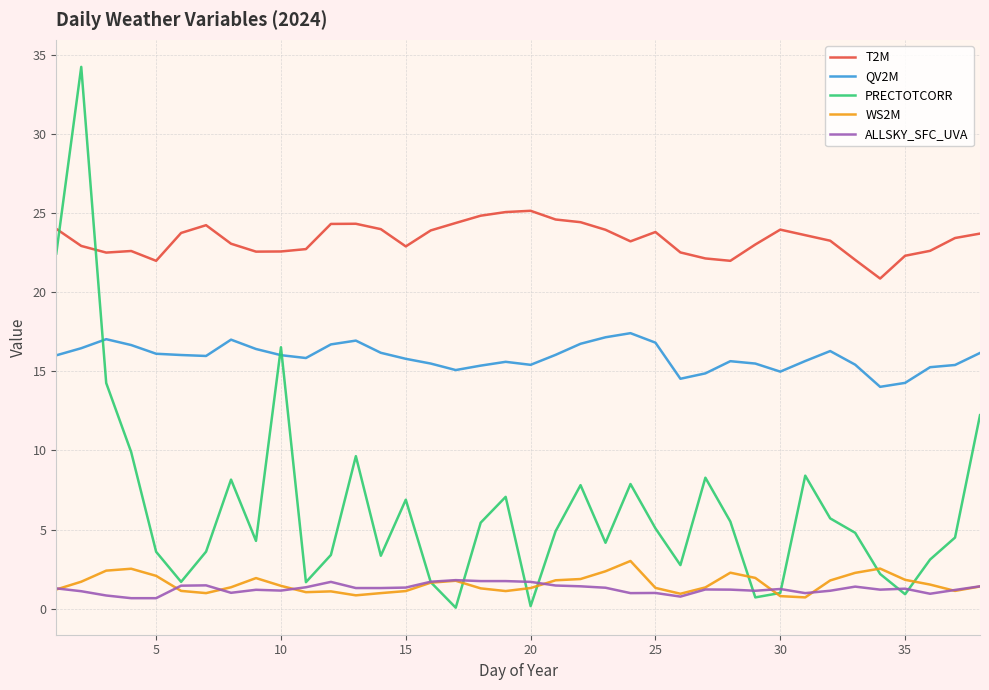

What is the maximum value shown in the chart?

34.2